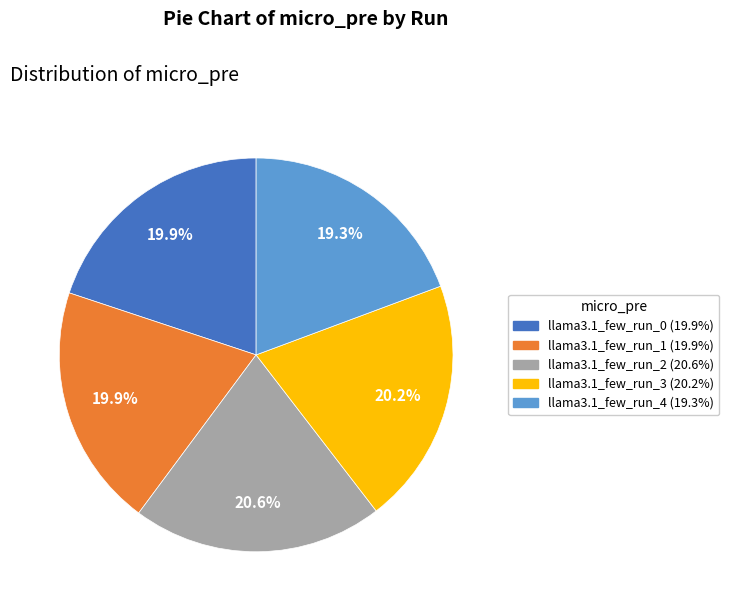

To the nearest percent, what is the difference between the largest and smallest slice percentages?

1%